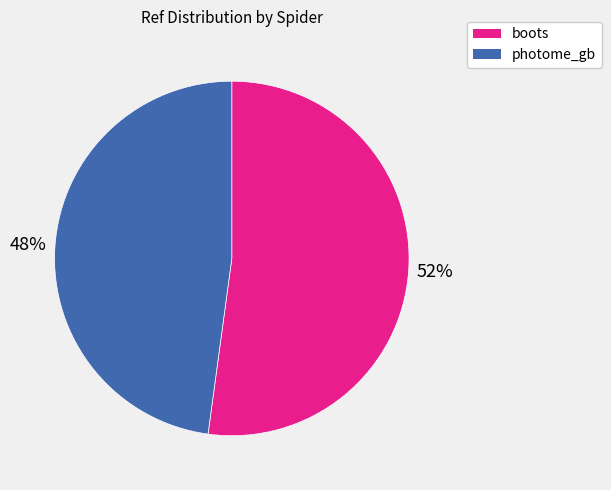

Approximately how many times larger is the value at photome_gb compared to boots?

0.9